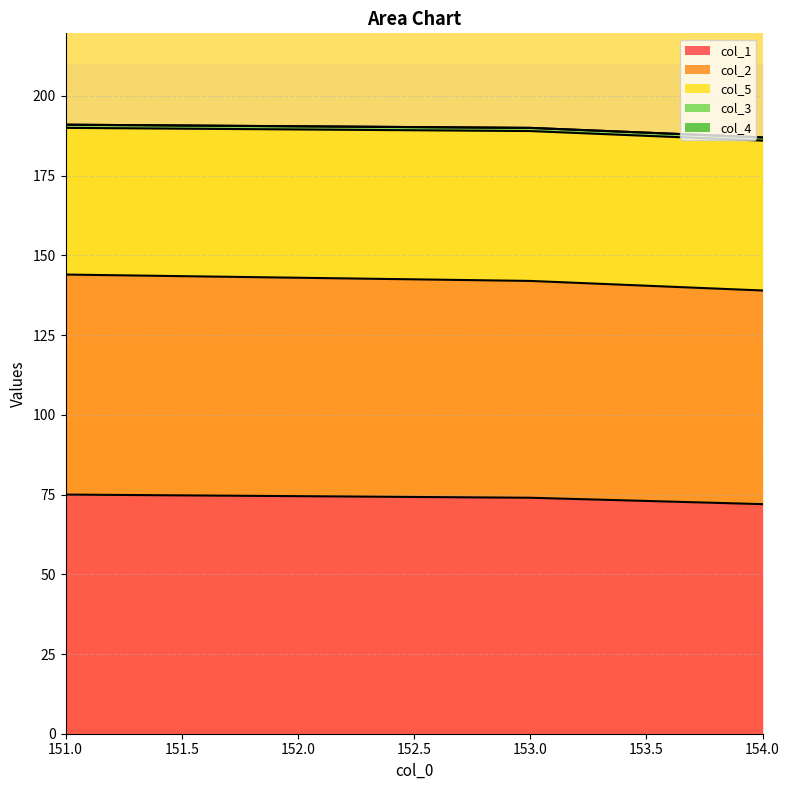

Which category has the highest value across all series?

151.0